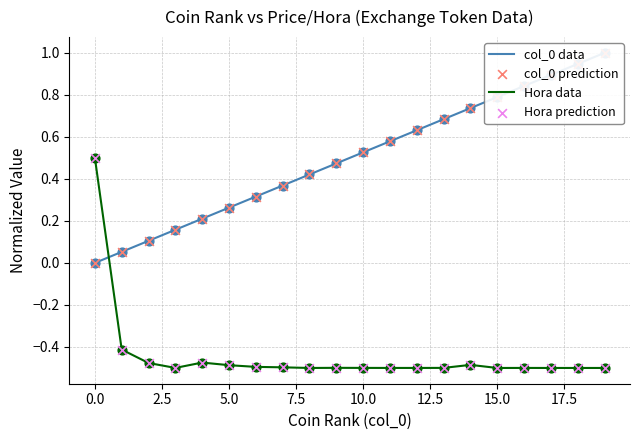

What is the highest value of the Hora data series?

0.5